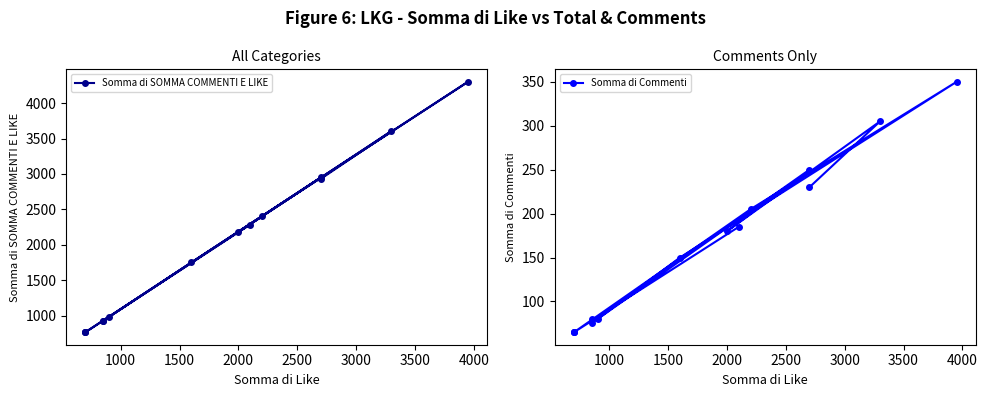

What is the difference between the second highest and minimum values in the Somma di SOMMA COMMENTI E LIKE series?

2840